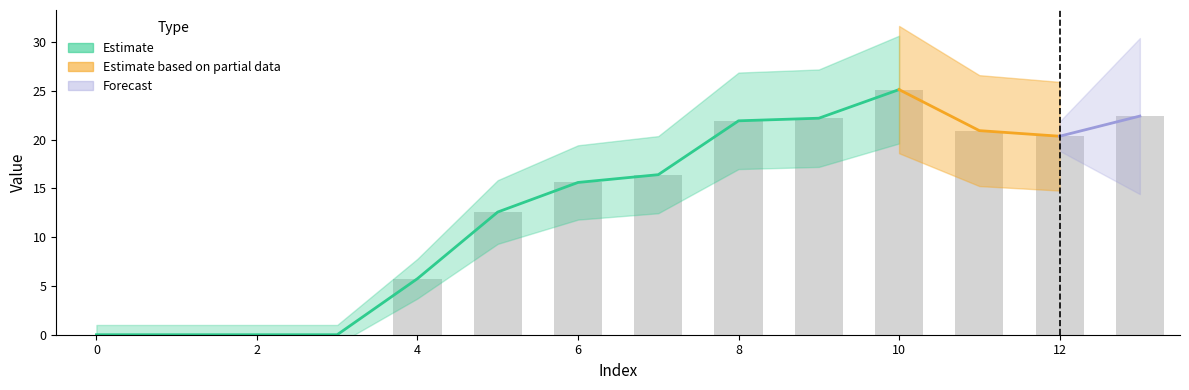

What value does the data have at 7?

16.4